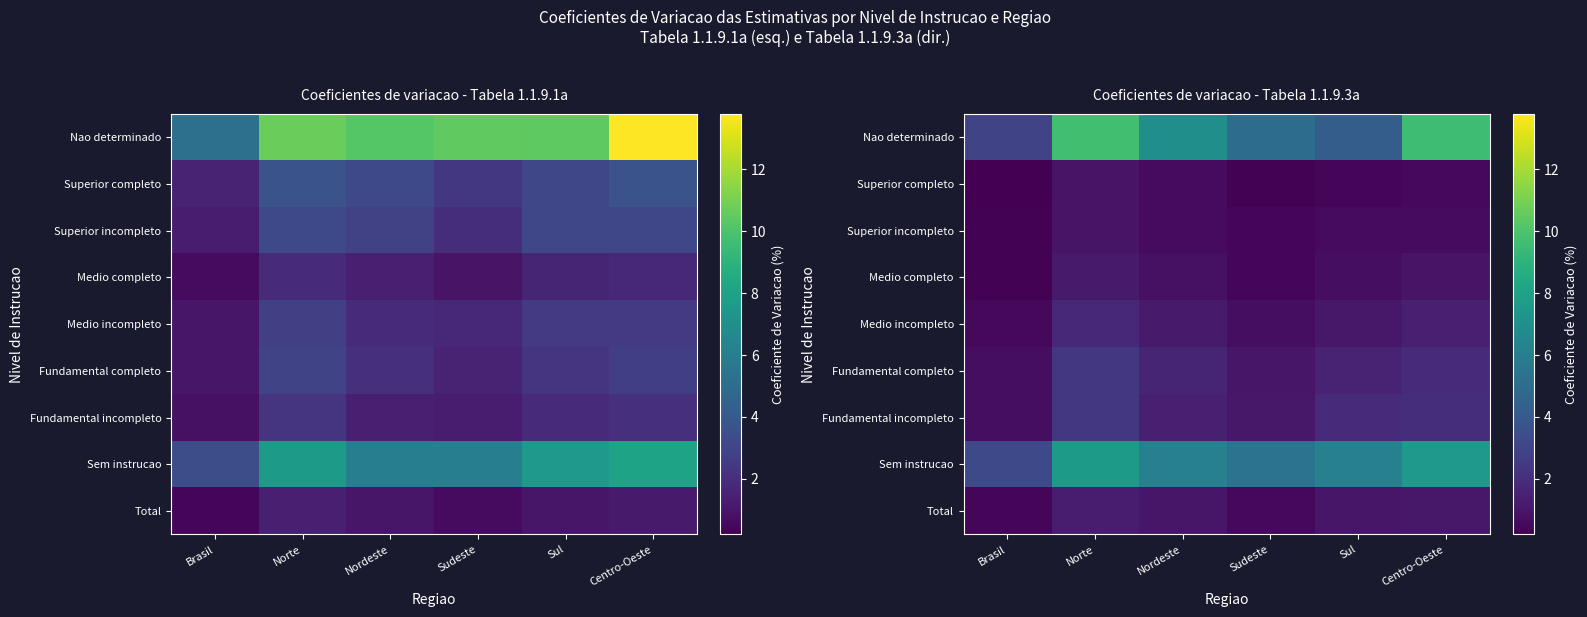

True or false: Nao determinado has a value of 15.4 at Norte.

False